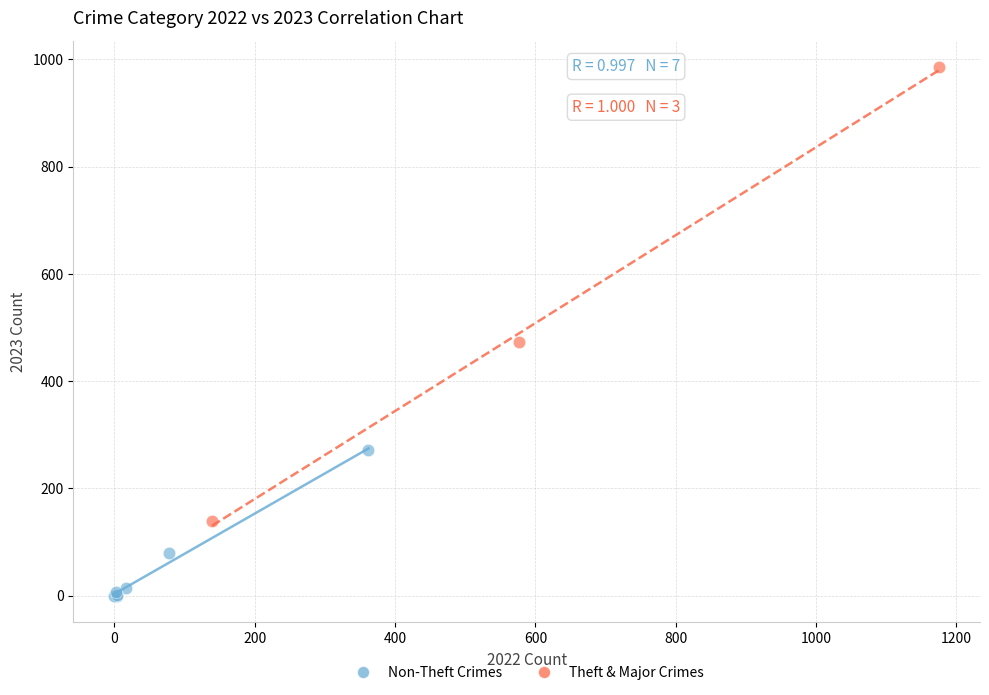

What are all the series names shown in the legend?

Non-Theft Crimes, Theft & Major Crimes